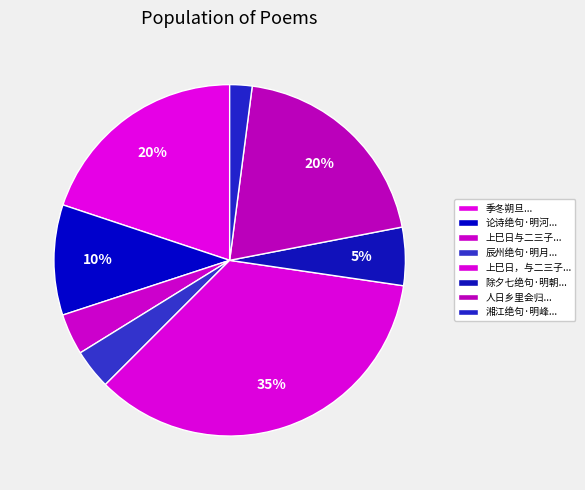

How many slices are in this pie chart?

8